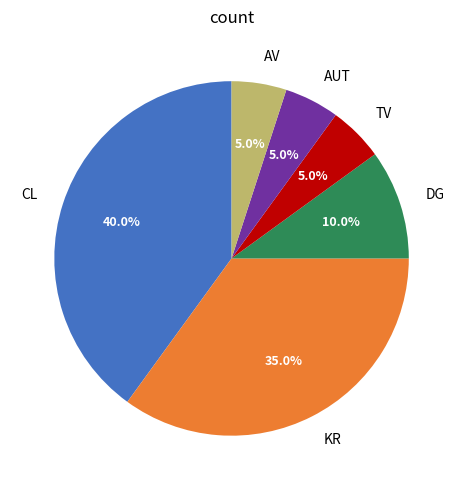

To the nearest percent, what is the average slice percentage?

17%